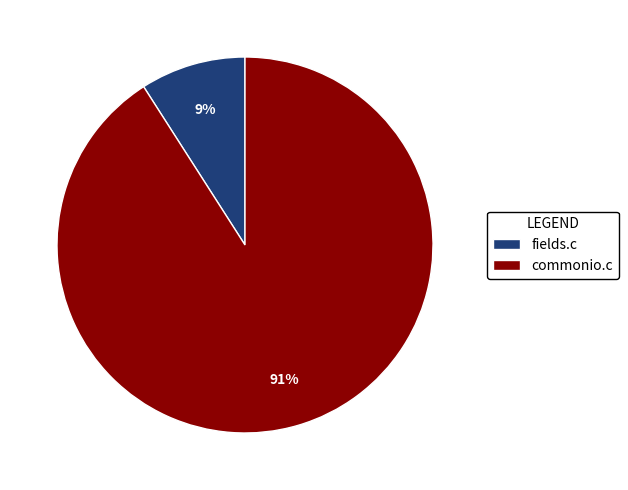

Between fields.c and commonio.c, which is larger?

commonio.c